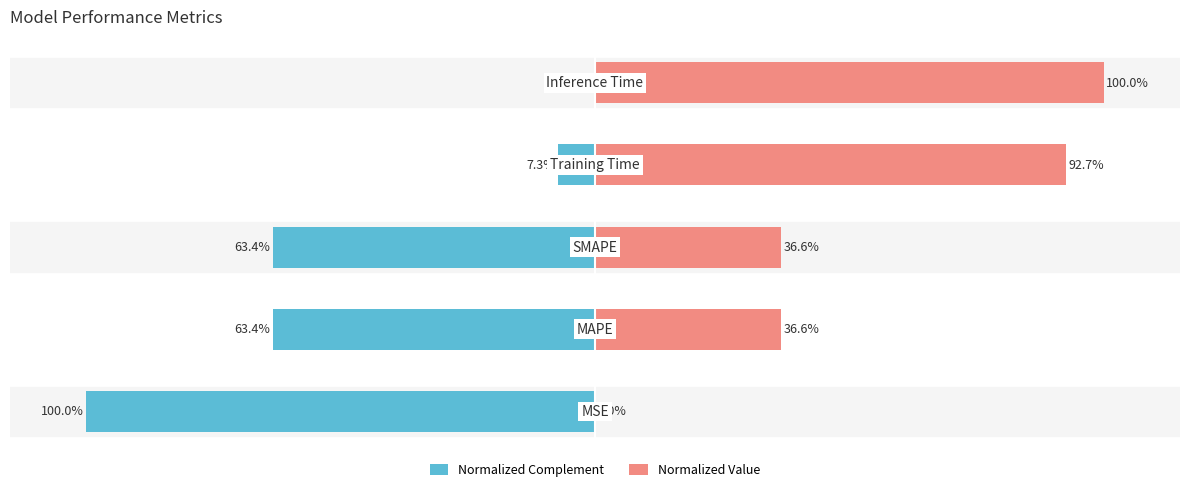

How many groups of bars are there?

5